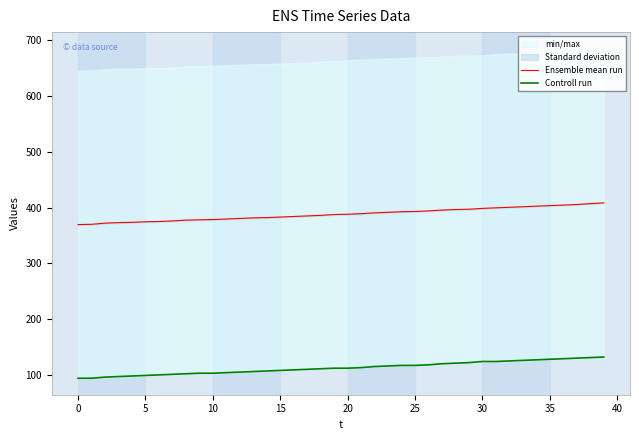

What is the highest value of the Ensemble mean run series?

408.5